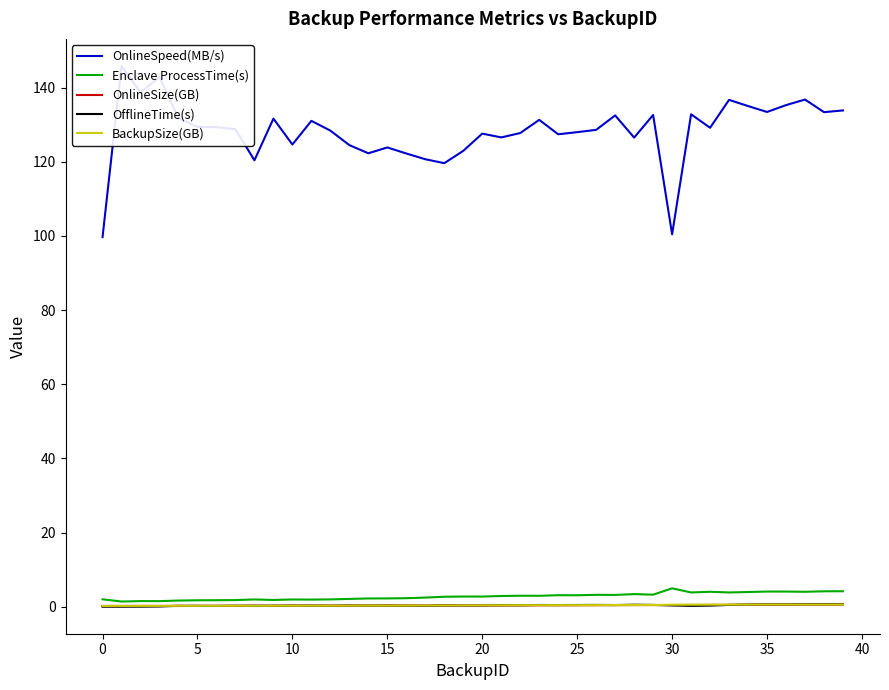

Reading left to right, extract all data points from this chart.

OnlineSpeed(MB/s): 99.7	145.8	138.7	142.8	131.7	129.4	129.3	128.8	120.4	131.6	124.6	131.0	128.4	124.5	122.3	123.8	122.2	120.7	119.6	122.9	127.6	126.6	127.7	131.3	127.4	128.0	128.6	132.5	126.5	132.6	100.4	132.8	129.2	136.7	135.0	133.4	135.3	136.8	133.4	133.8
Enclave ProcessTime(s): 2.0	1.4	1.5	1.5	1.7	1.7	1.7	1.8	2.0	1.8	1.9	1.9	2.0	2.1	2.2	2.2	2.3	2.5	2.7	2.7	2.7	2.9	2.9	2.9	3.1	3.1	3.2	3.2	3.4	3.2	5.0	3.8	4.0	3.8	4.0	4.1	4.1	4.0	4.2	4.2
OnlineSize(GB): 0.2	0.2	0.2	0.2	0.2	0.2	0.2	0.2	0.2	0.2	0.3	0.3	0.3	0.3	0.3	0.3	0.3	0.3	0.3	0.3	0.3	0.3	0.4	0.4	0.4	0.4	0.4	0.4	0.4	0.4	0.5	0.5	0.5	0.5	0.5	0.5	0.5	0.6	0.6	0.6
OfflineTime(s): 0.0	0.0	0.0	0.1	0.2	0.2	0.2	0.2	0.3	0.3	0.3	0.3	0.3	0.3	0.3	0.3	0.3	0.2	0.3	0.3	0.3	0.4	0.4	0.5	0.4	0.5	0.5	0.4	0.5	0.5	0.3	0.2	0.3	0.5	0.6	0.6	0.6	0.6	0.6	0.7
BackupSize(GB): 0.2	0.2	0.2	0.2	0.2	0.2	0.2	0.2	0.2	0.2	0.3	0.3	0.3	0.3	0.3	0.3	0.3	0.3	0.3	0.4	0.4	0.4	0.4	0.4	0.4	0.4	0.4	0.4	0.5	0.5	0.5	0.5	0.5	0.6	0.6	0.6	0.6	0.6	0.6	0.6